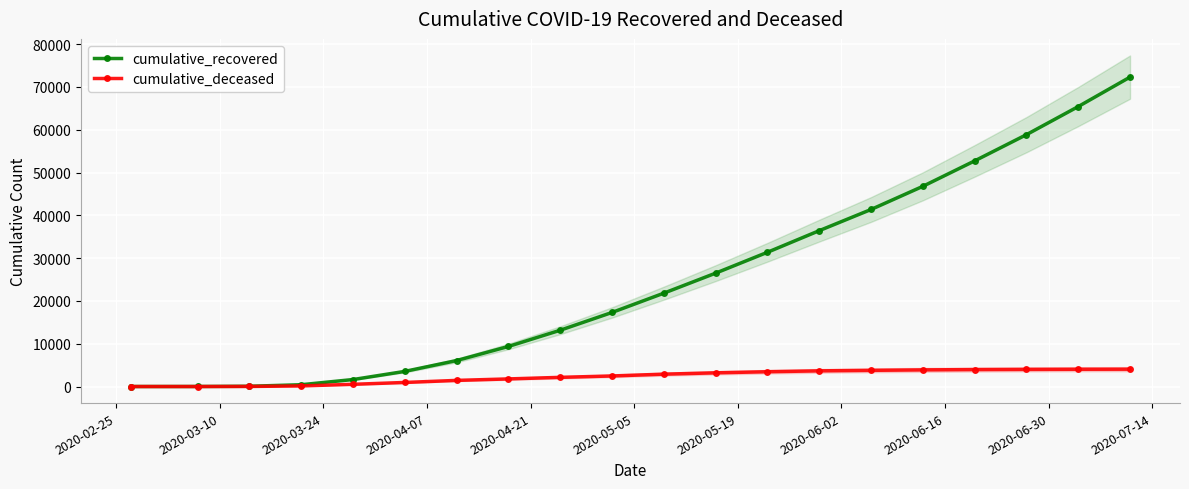

What is the maximum value for cumulative_deceased?

4053